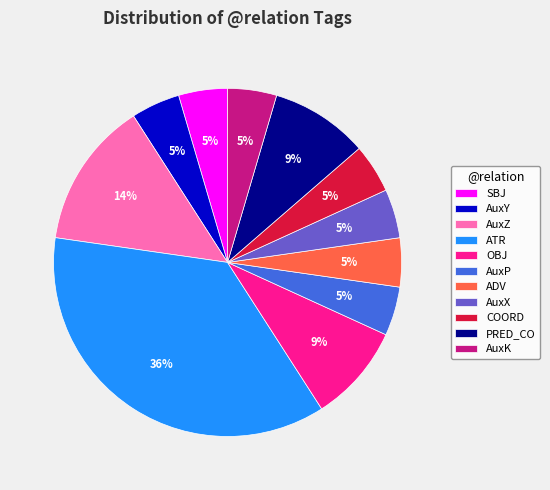

Do PRED_CO and AuxP together represent more than half of the pie?

No